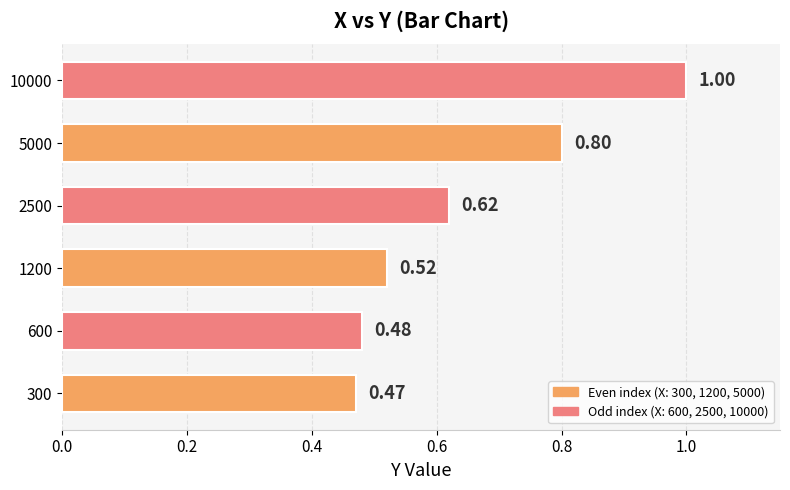

How many values are between 0 and 1?

6